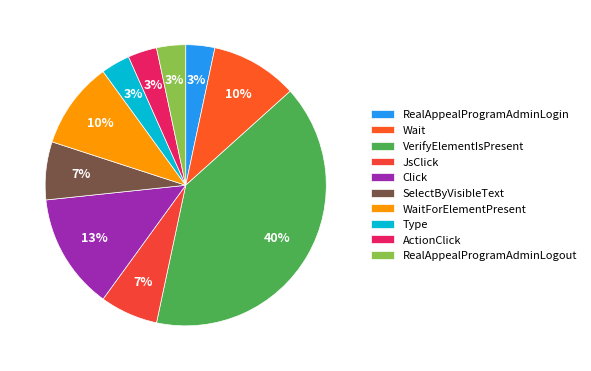

What is the smallest slice in the pie chart?

RealAppealProgramAdminLogin